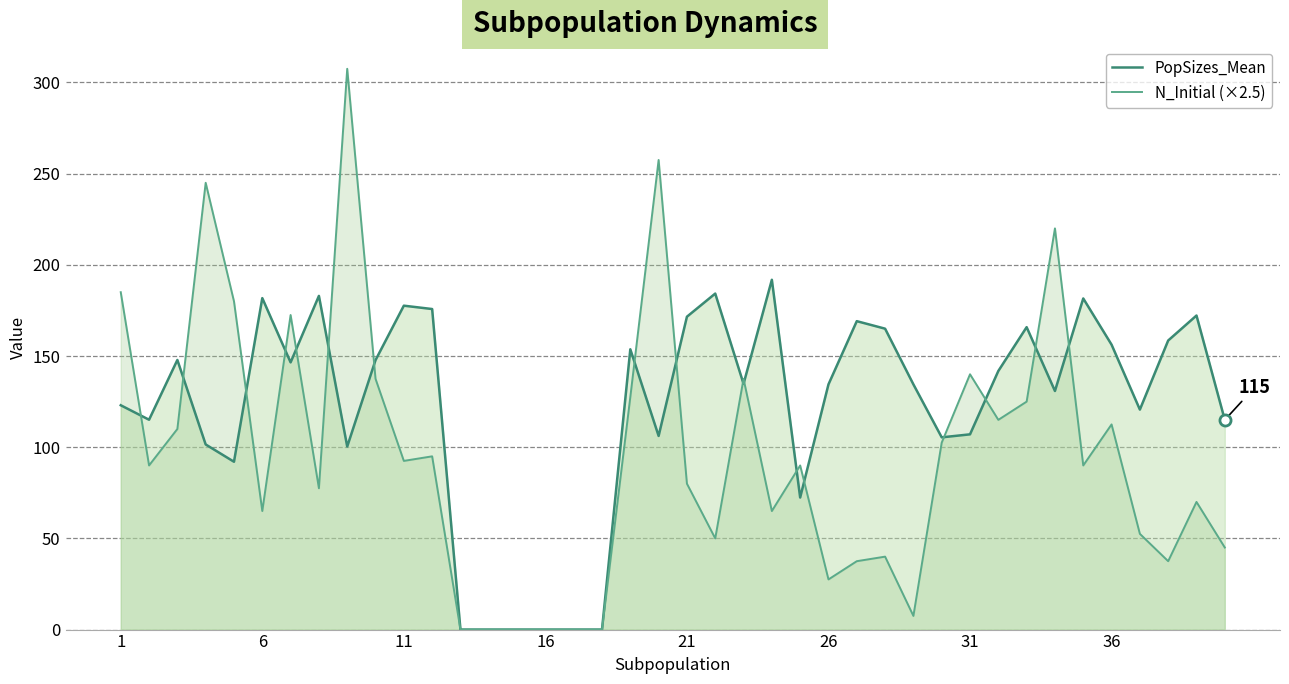

How many distinct data groups are displayed?

2